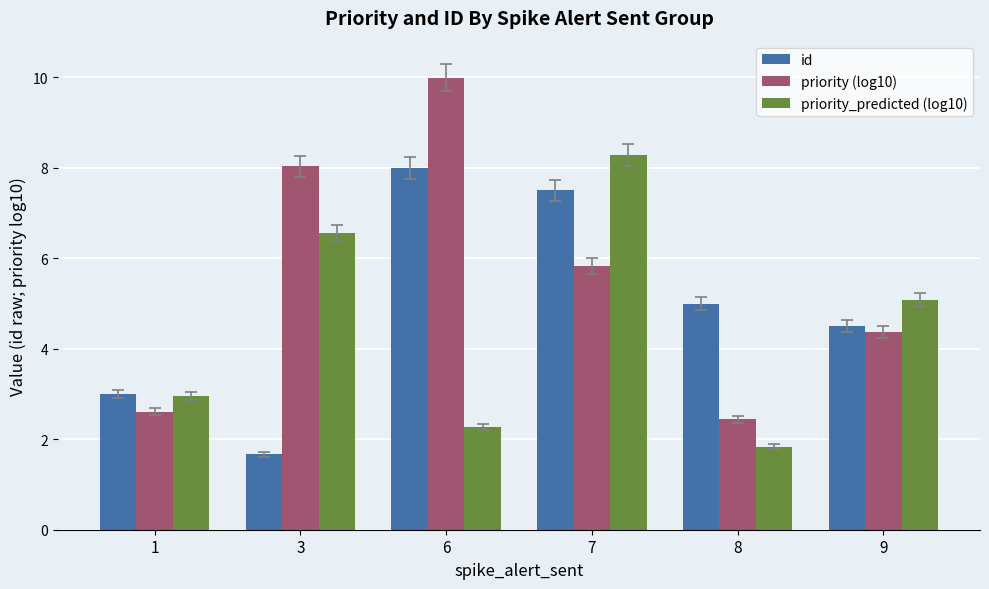

Count the number of categories in the chart.

6